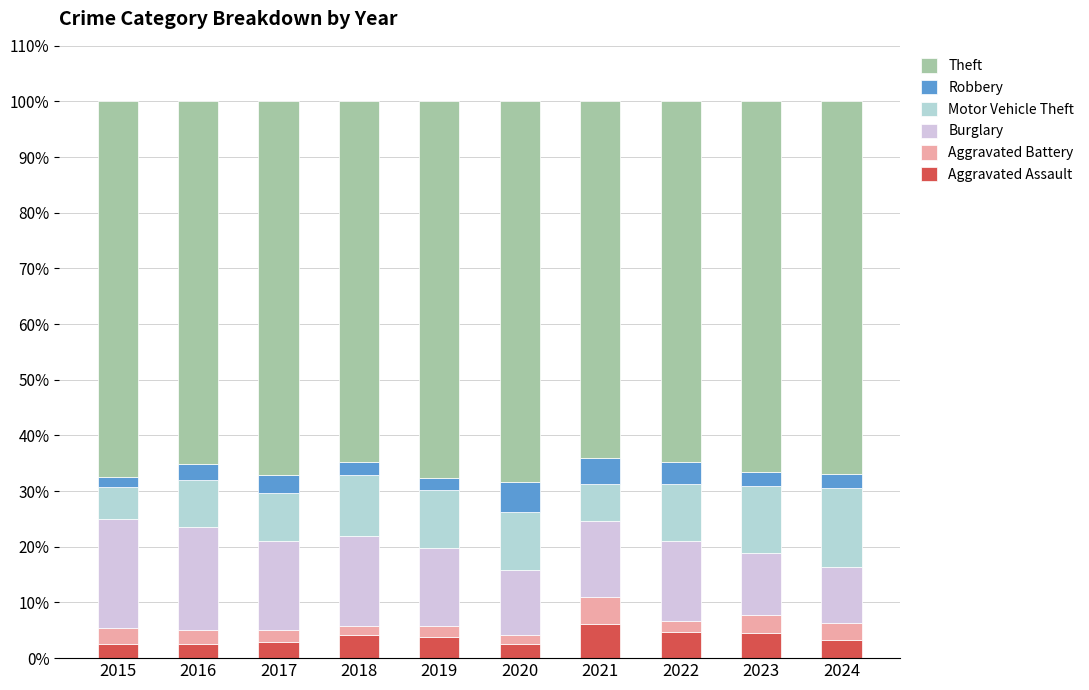

Is it true that Aggravated Assault equals 2.5 at 2016?

True